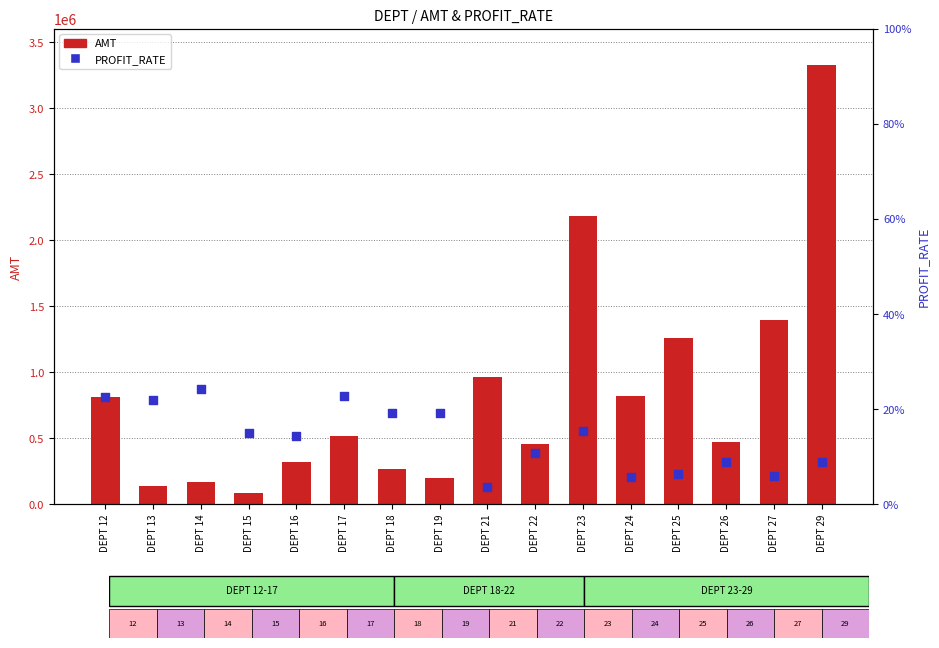

Is the value of AMT at DEPT 14 greater than the value of PROFIT_RATE at DEPT 23?

Yes